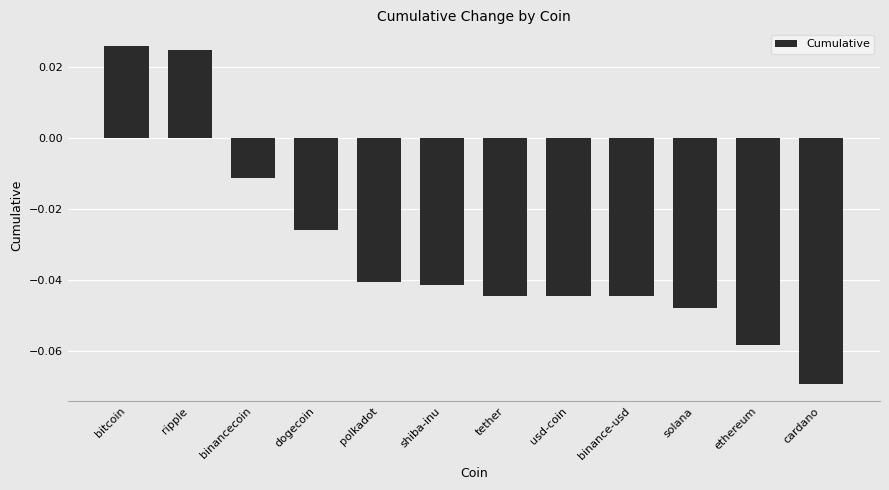

Which has a higher value, binance-usd or polkadot?

polkadot